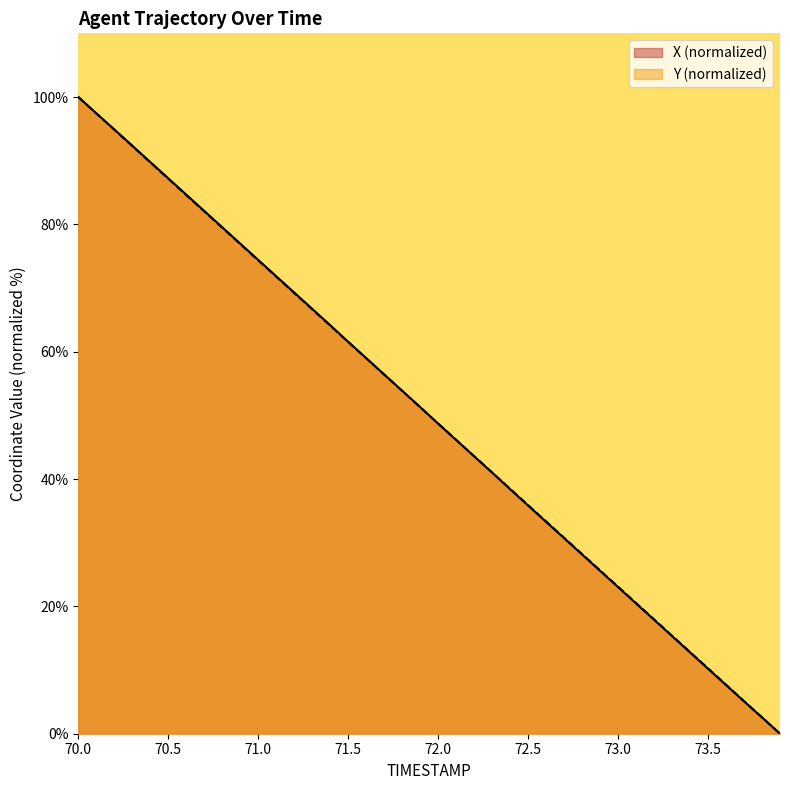

What is the total value across all series at 70.0?

200.0